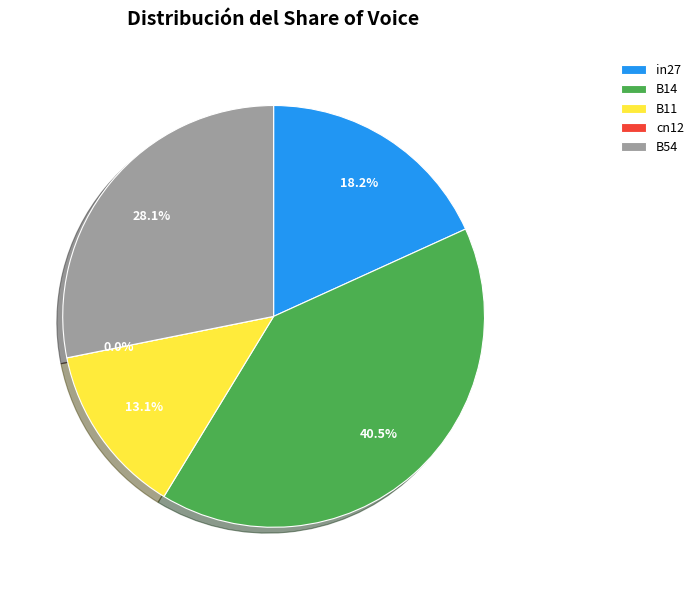

How many slices are in this pie chart?

5